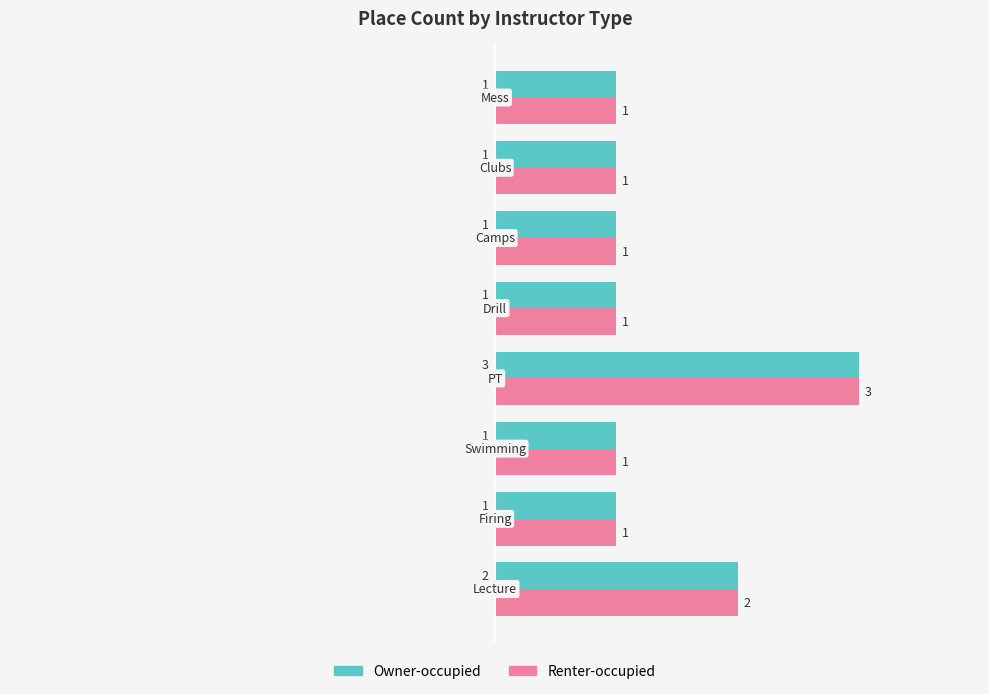

What is the sum of all Renter-occupied values?

11